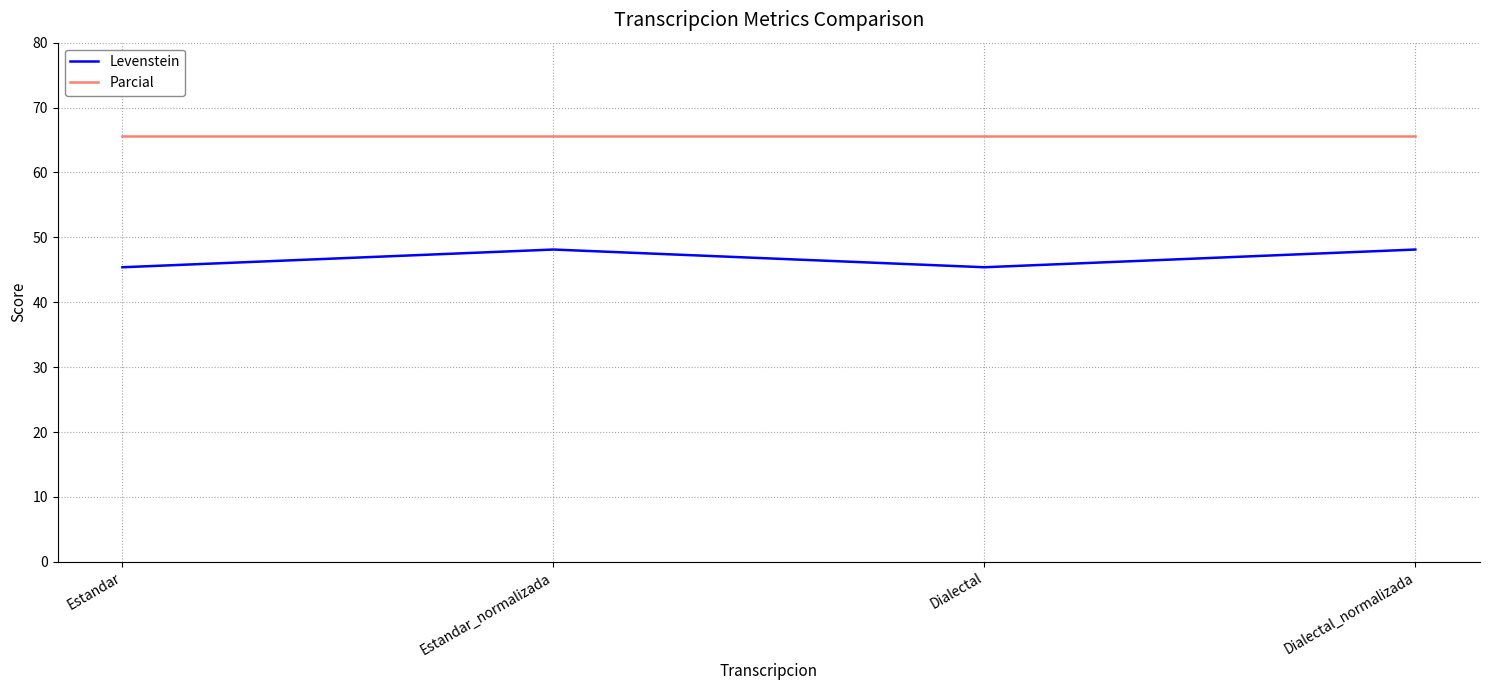

What is the sum of all Levenstein values?

187.0